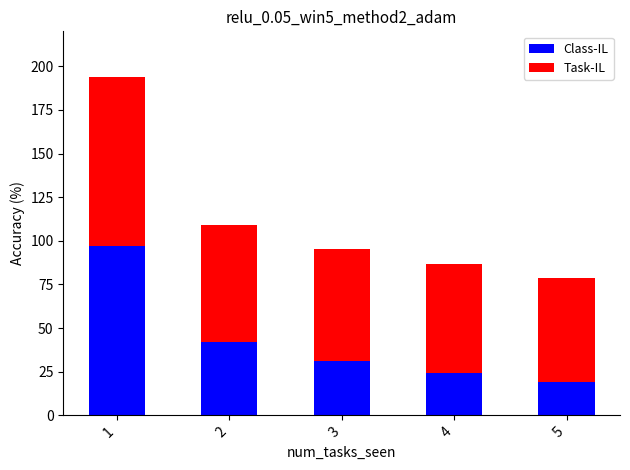

List the labels in order of Class-IL value, smallest first.

5, 4, 3, 2, 1